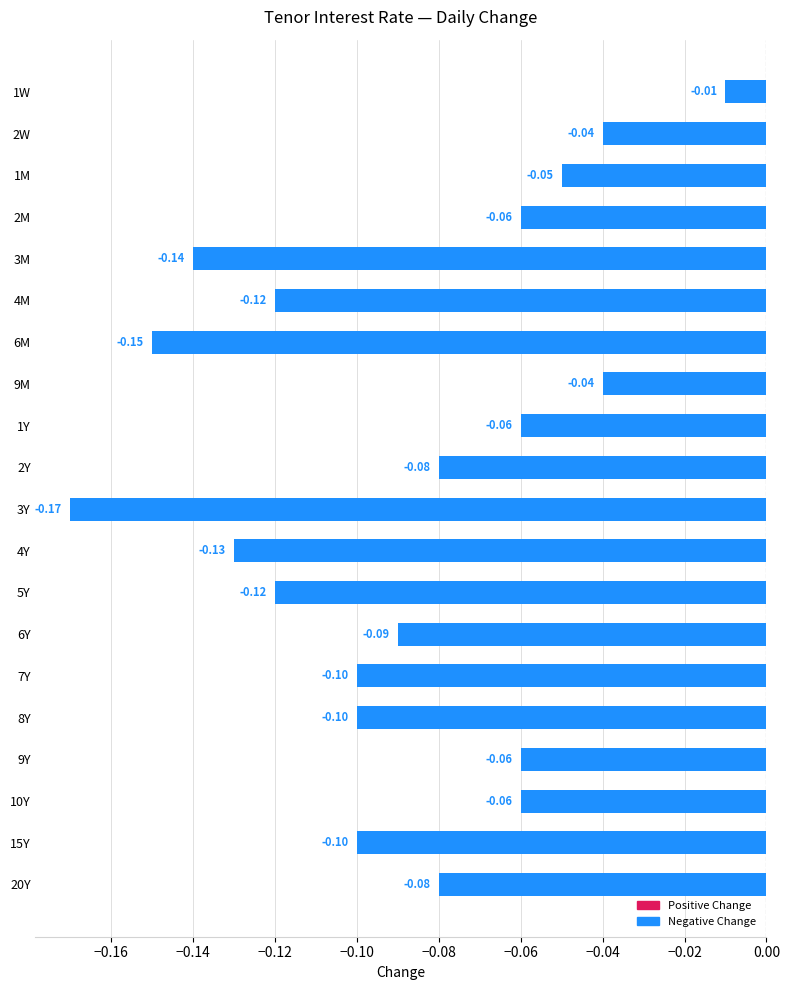

Which has a higher value, 7Y or 1W?

1W